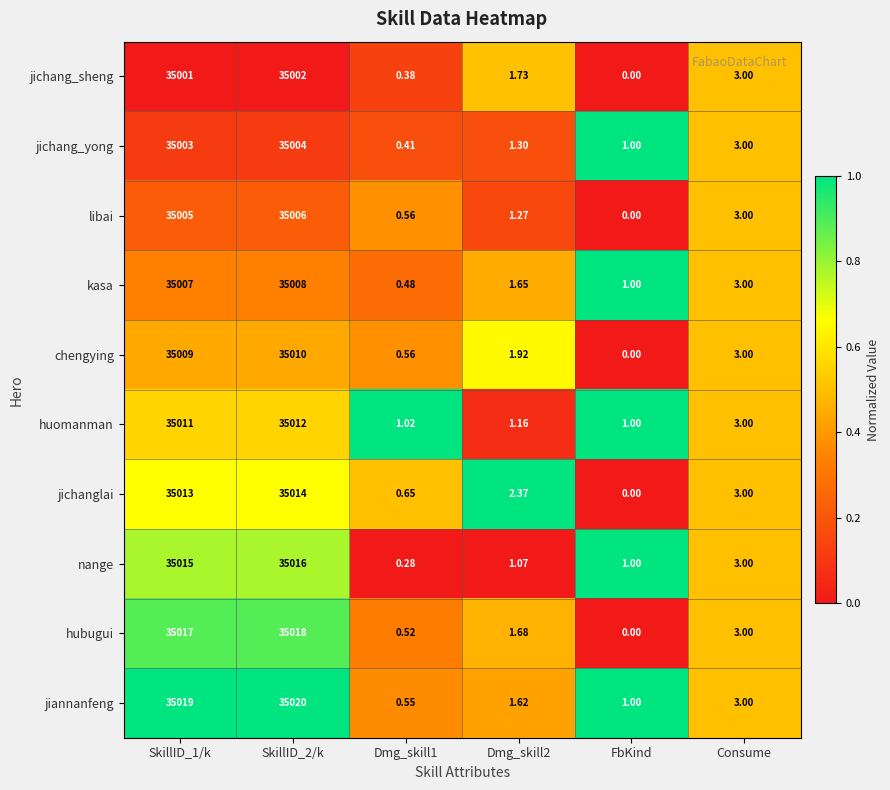

At which label is kasa closest to 17504?

Consume